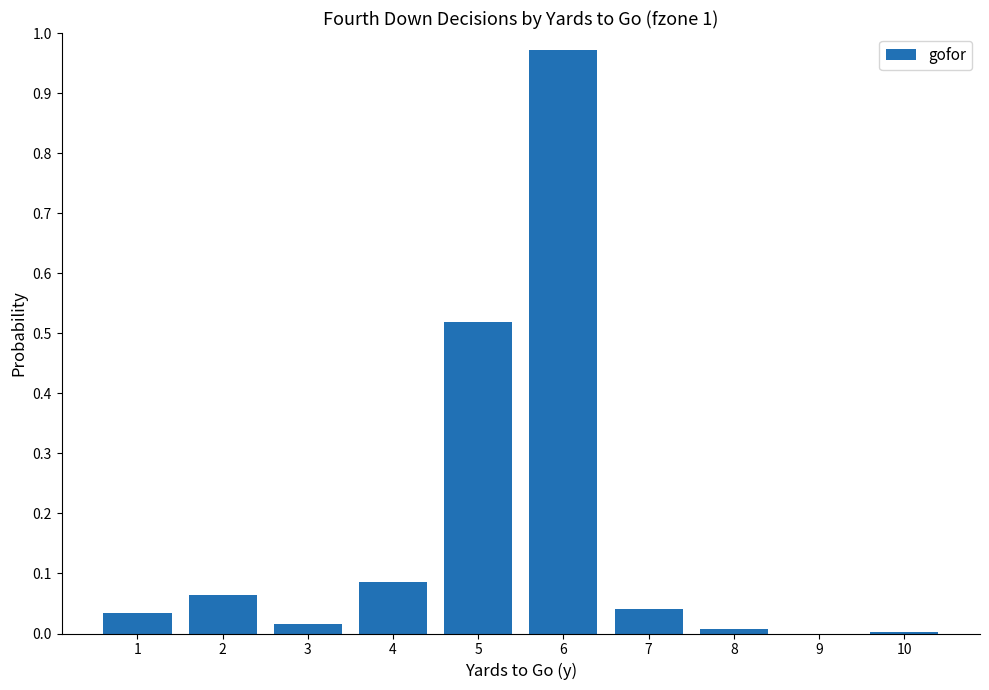

At which category does the chart reach its peak across all series?

6